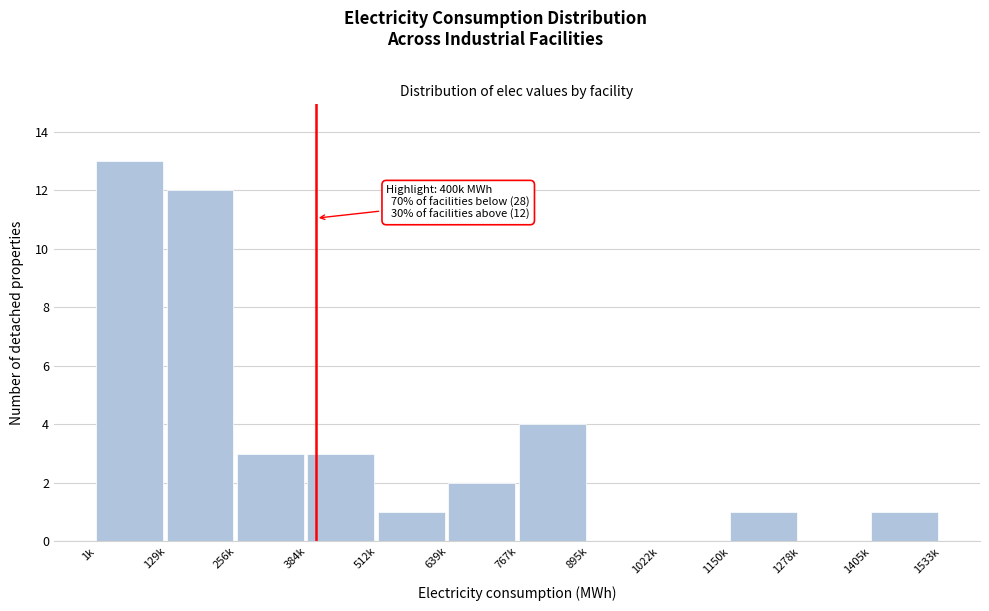

Reading right to left, list all the values displayed in this chart.

1405k=1	1278k=0	1150k=1	1022k=0	895k=0	767k=4	639k=2	512k=1	384k=3	256k=3	129k=12	1k=13